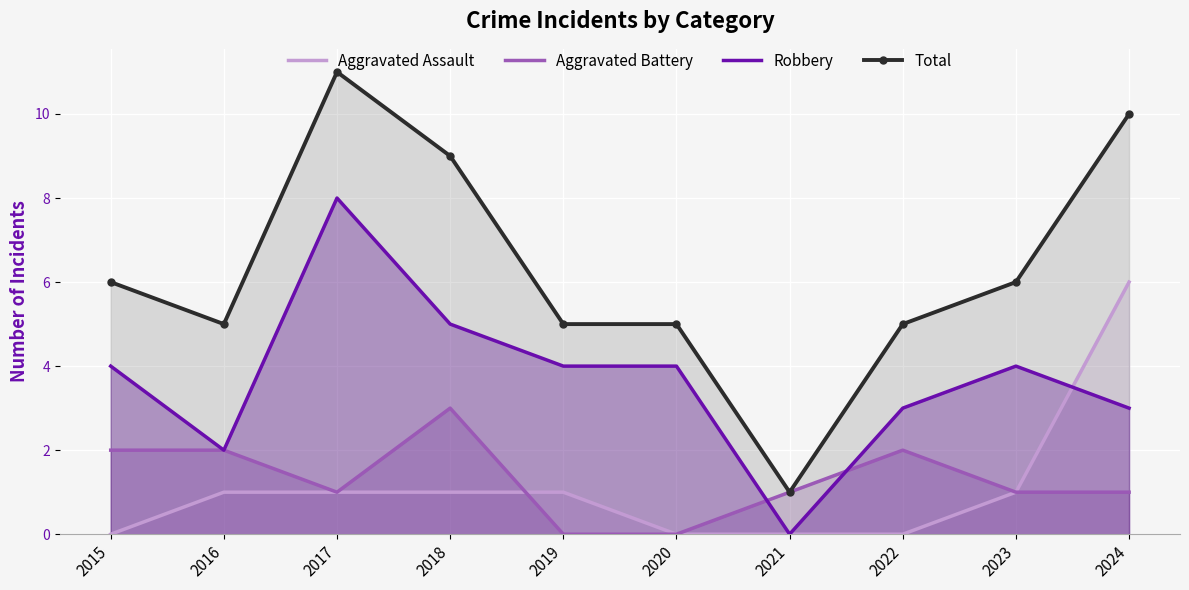

At which label does Aggravated Battery reach its peak?

2018